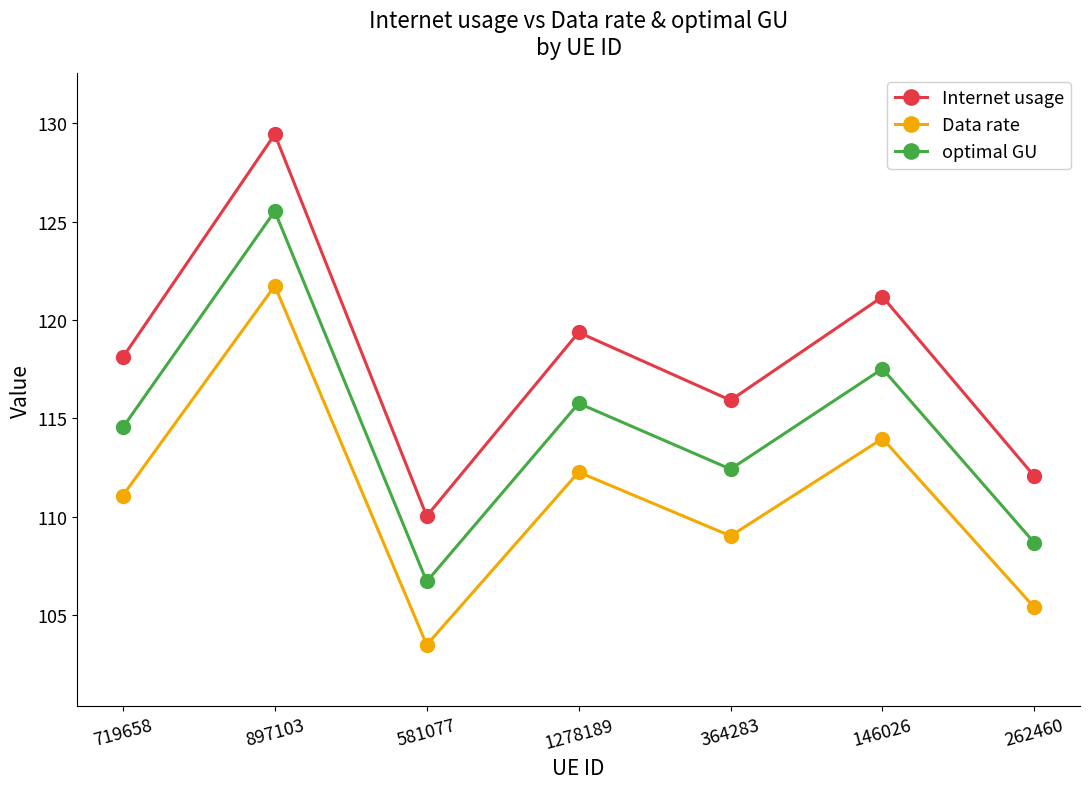

What is the label of the 4th point from the right?

1278189